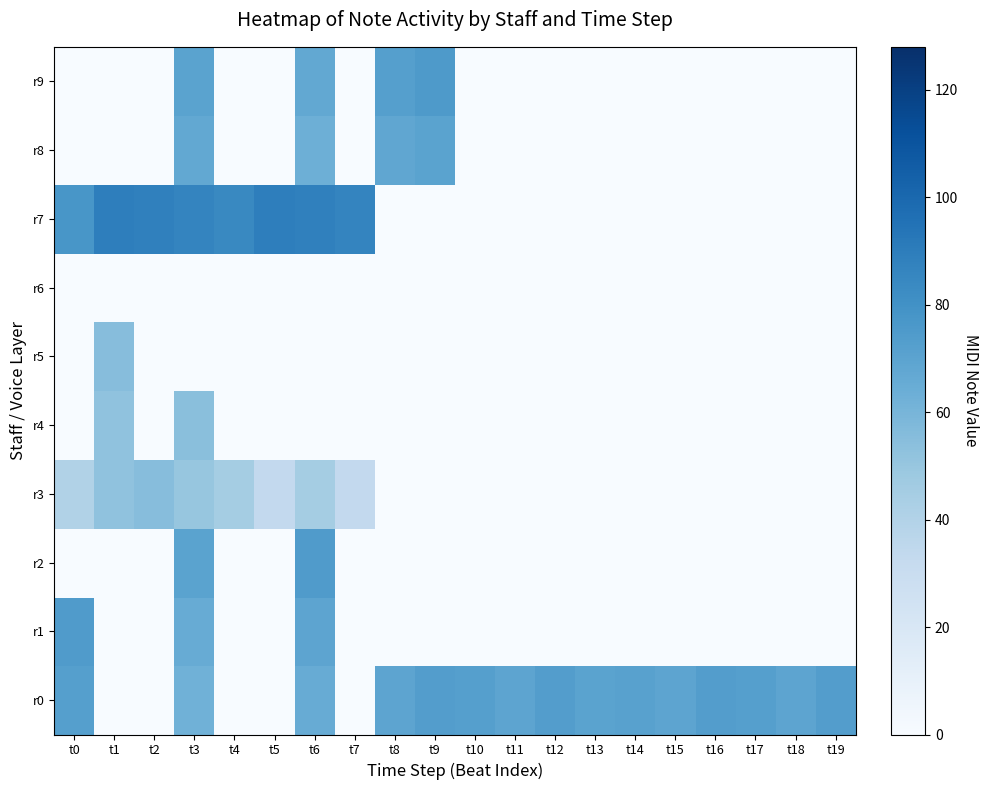

List the series in order of their peak value, highest first.

r7, r9, r1, r2, r0, r8, r3, r5, r4, r6